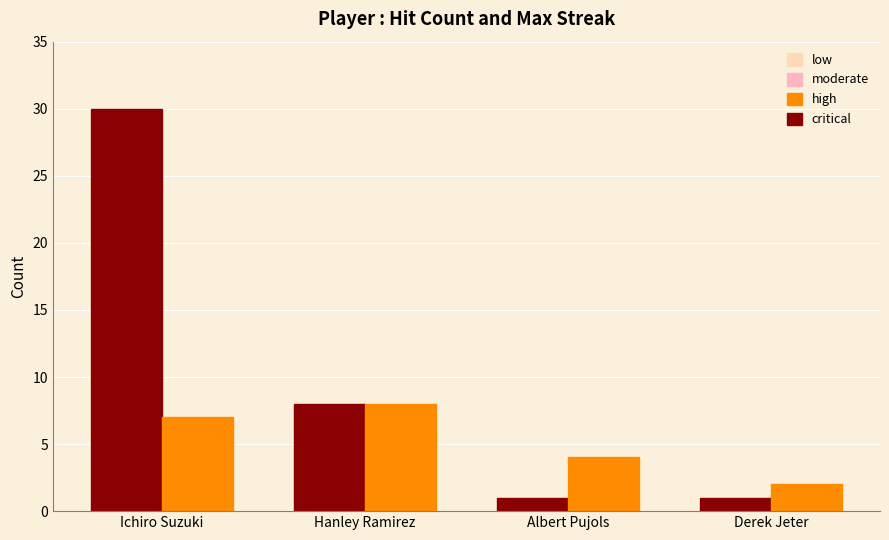

What is the total value across all series at Ichiro Suzuki?

37